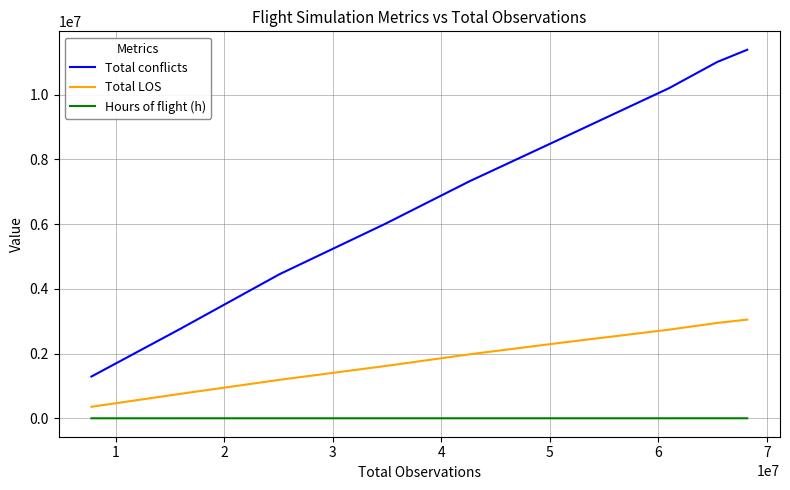

True or false: Total LOS and Hours of flight (h) intersect in this chart.

False